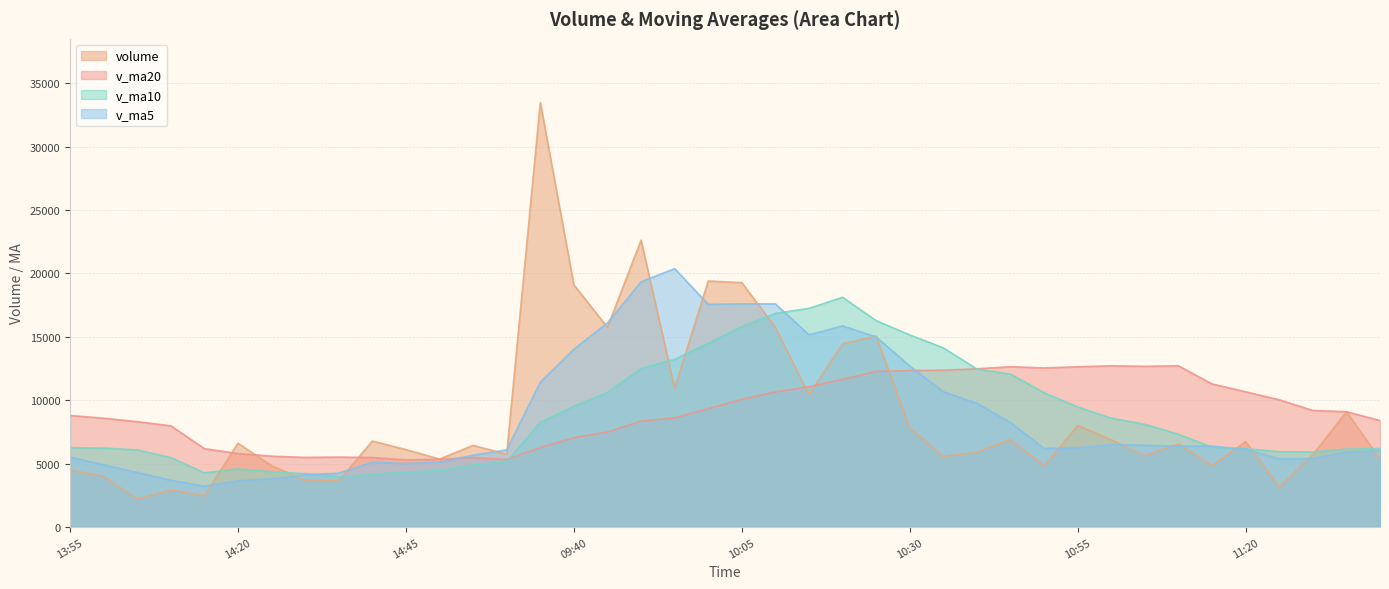

At how many categories does at least one series exceed 33276?

1